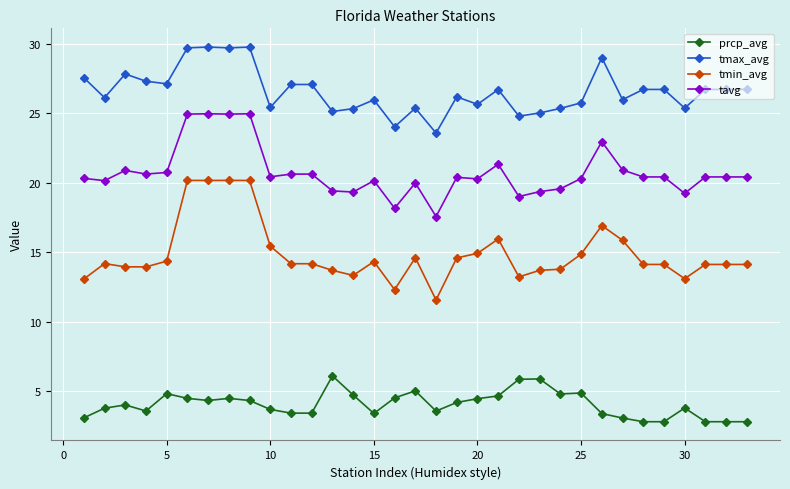

What is the smallest value displayed?

2.8